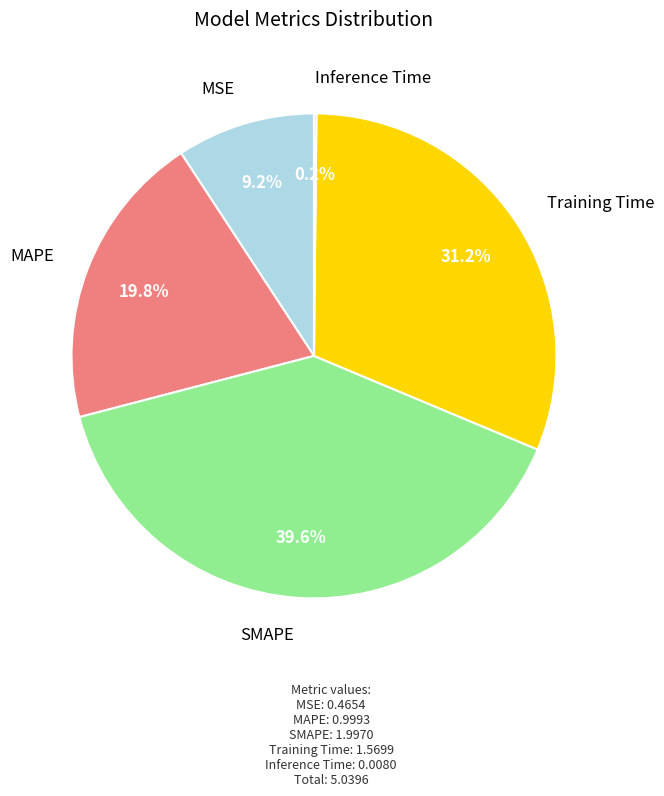

The MAPE slice represents 20% of the pie. True or false?

True